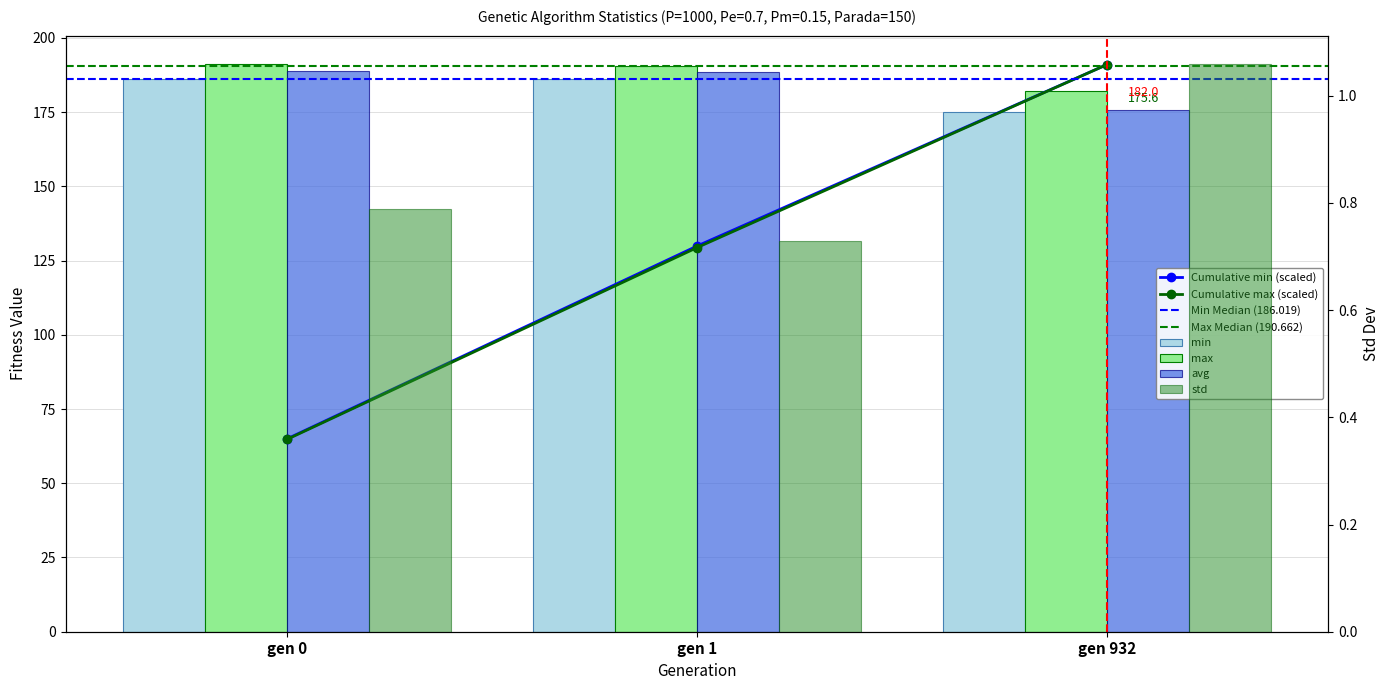

At which label is min closest to 180?

gen 932